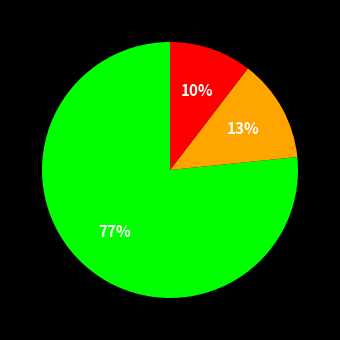

Does any single category account for the majority?

Yes